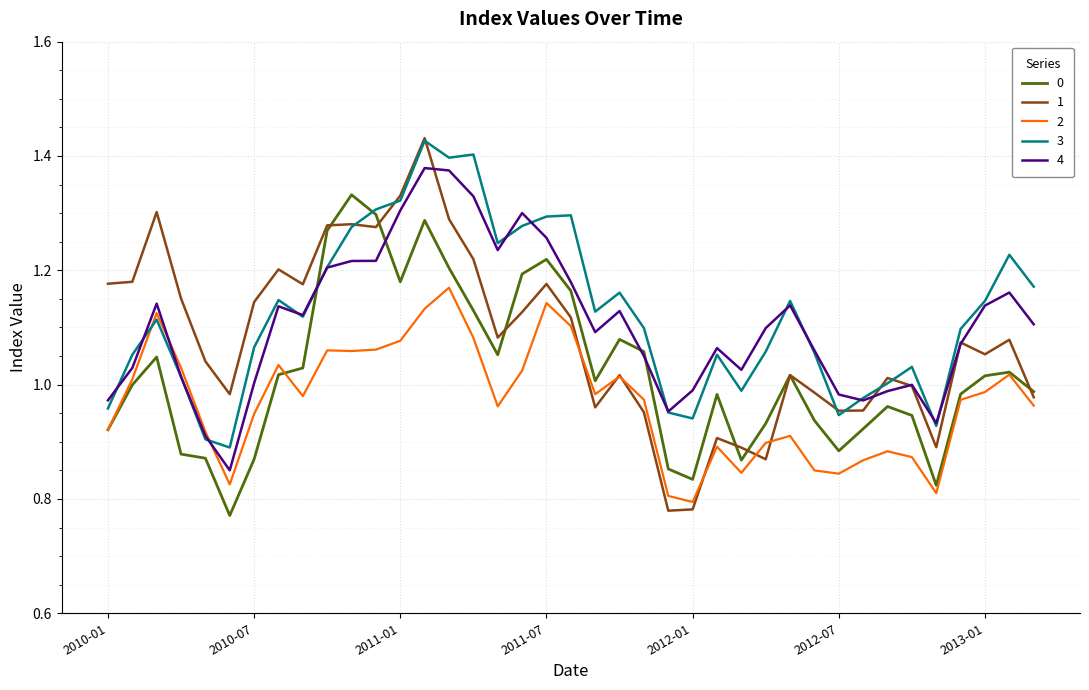

Reading right to left, list all the values displayed in this chart.

0: 1.0	1.0	1.0	1.0	0.8	0.9	1.0	0.9	0.9	0.9	1.0	0.9	0.9	1.0	0.8	0.9	1.1	1.1	1.0	1.2	1.2	1.2	1.1	1.1	1.2	1.3	1.2	1.3	1.3	1.3	1.0	1.0	0.9	0.8	0.9	0.9	1.0	1.0	0.9
1: 1.0	1.1	1.1	1.1	0.9	1.0	1.0	1.0	1.0	1.0	1.0	0.9	0.9	0.9	0.8	0.8	1.0	1.0	1.0	1.1	1.2	1.1	1.1	1.2	1.3	1.4	1.3	1.3	1.3	1.3	1.2	1.2	1.1	1.0	1.0	1.2	1.3	1.2	1.2
2: 1.0	1.0	1.0	1.0	0.8	0.9	0.9	0.9	0.8	0.8	0.9	0.9	0.8	0.9	0.8	0.8	1.0	1.0	1.0	1.1	1.1	1.0	1.0	1.1	1.2	1.1	1.1	1.1	1.1	1.1	1.0	1.0	0.9	0.8	0.9	1.0	1.1	1.0	0.9
3: 1.2	1.2	1.1	1.1	0.9	1.0	1.0	1.0	0.9	1.1	1.1	1.1	1.0	1.1	0.9	1.0	1.1	1.2	1.1	1.3	1.3	1.3	1.2	1.4	1.4	1.4	1.3	1.3	1.3	1.2	1.1	1.1	1.1	0.9	0.9	1.0	1.1	1.1	1.0
4: 1.1	1.2	1.1	1.1	0.9	1.0	1.0	1.0	1.0	1.1	1.1	1.1	1.0	1.1	1.0	1.0	1.1	1.1	1.1	1.2	1.3	1.3	1.2	1.3	1.4	1.4	1.3	1.2	1.2	1.2	1.1	1.1	1.0	0.9	0.9	1.0	1.1	1.0	1.0